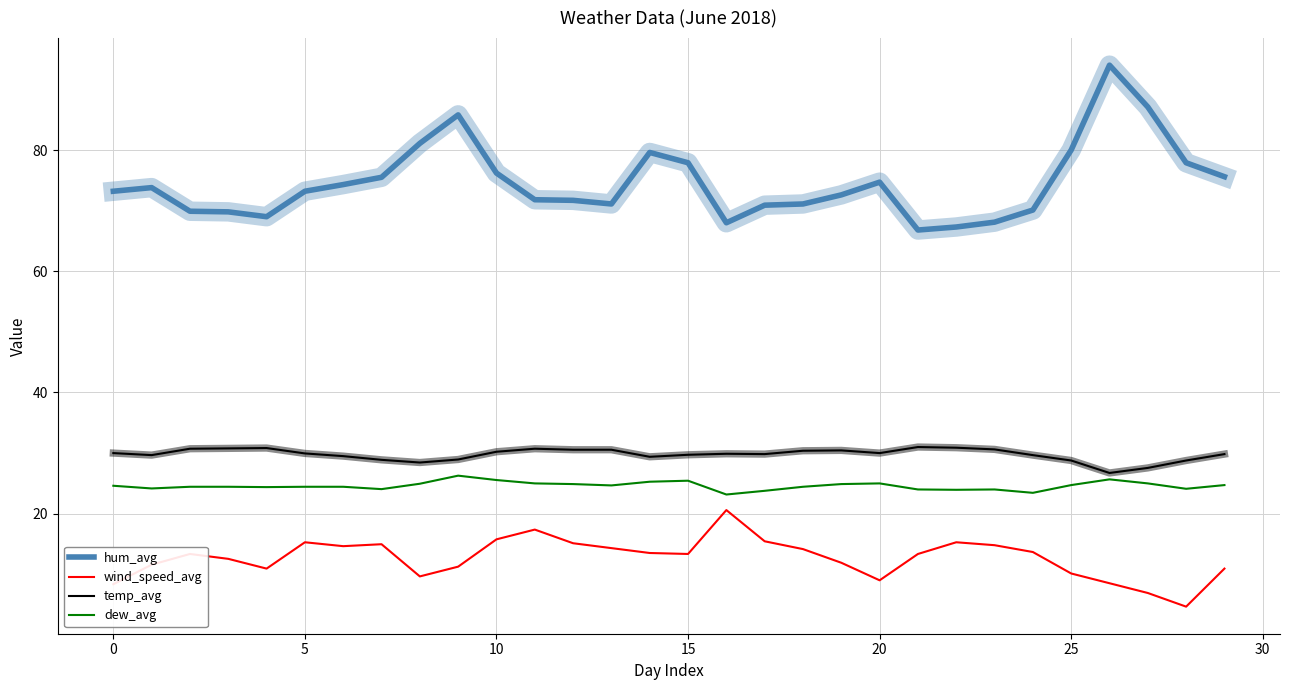

Which series has the largest range (max minus min)?

hum_avg